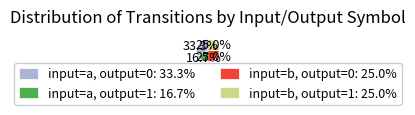

Does any single category account for the majority?

No